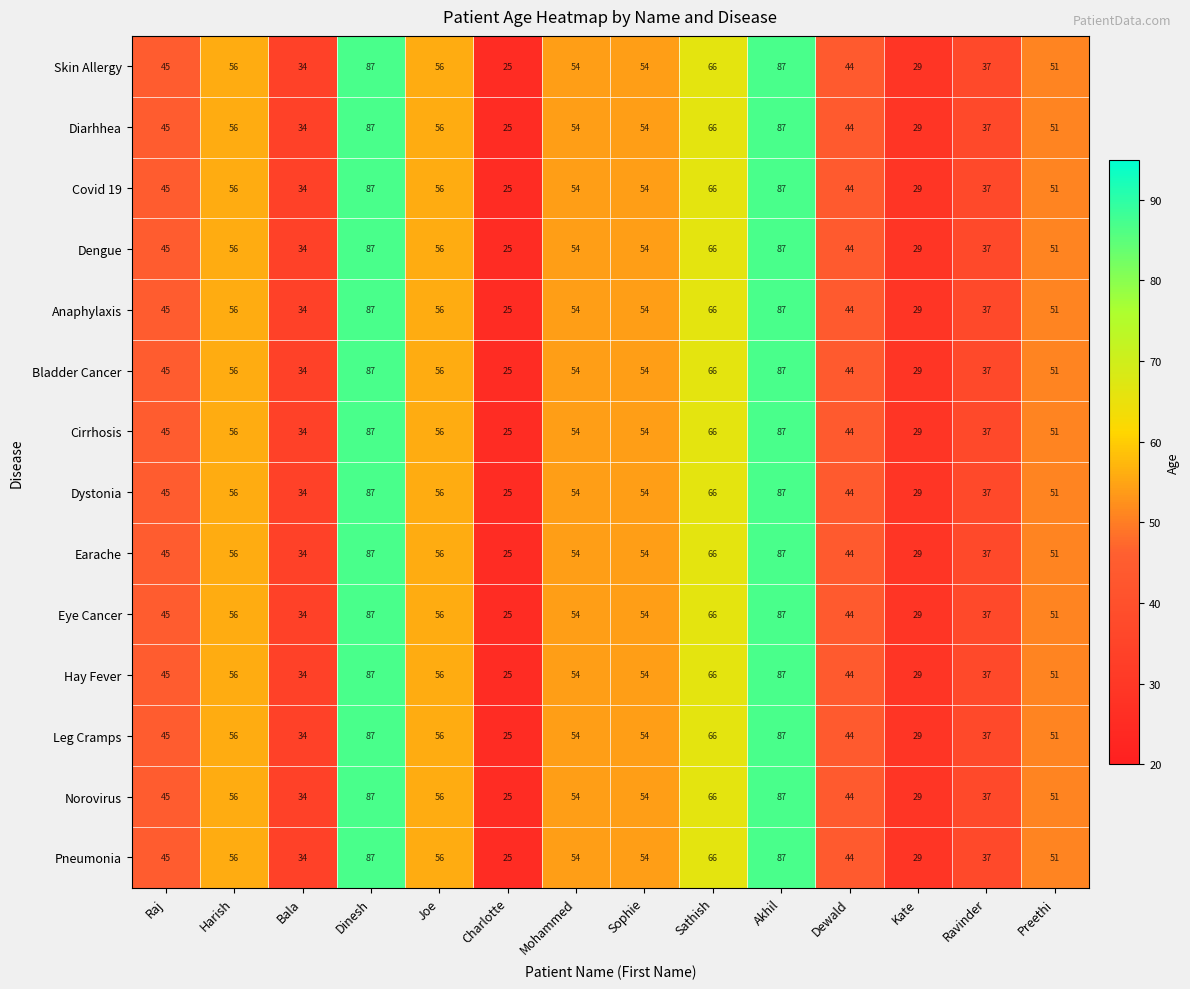

What is the smallest value displayed?

25